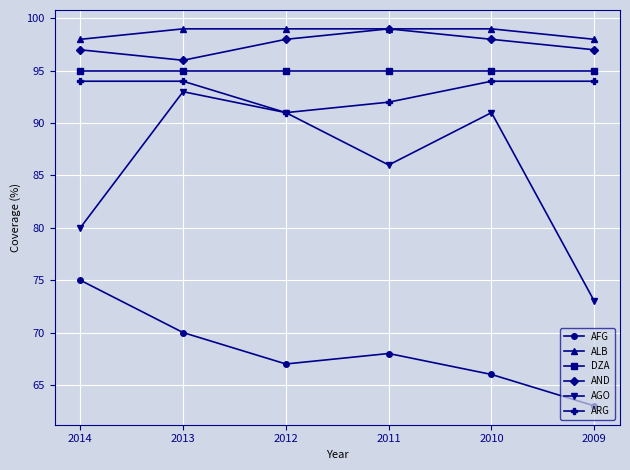

What is the value of the ALB point at the 3rd from the left?

99